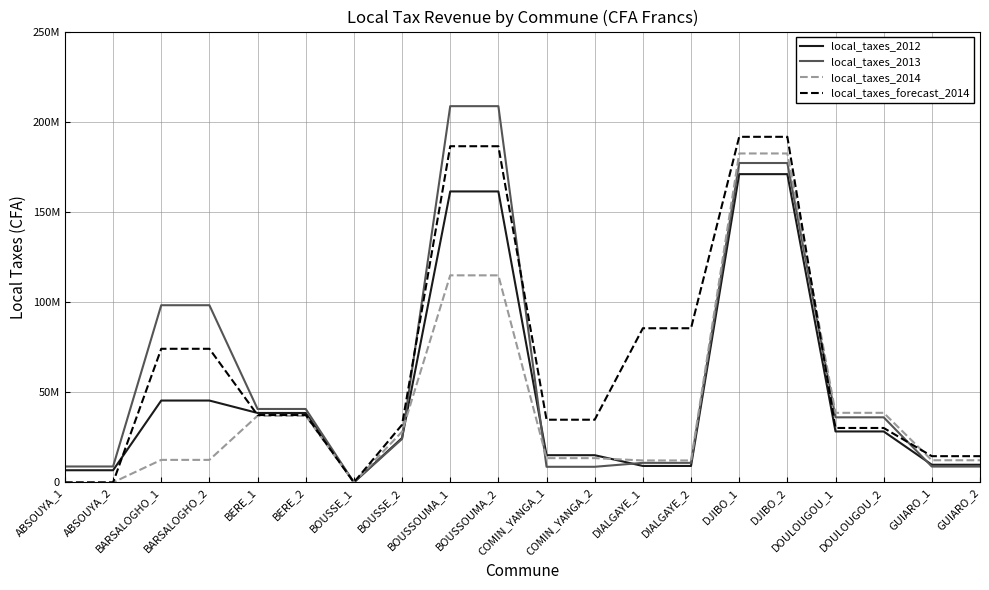

Does the chart display data point markers on the line(s)?

No